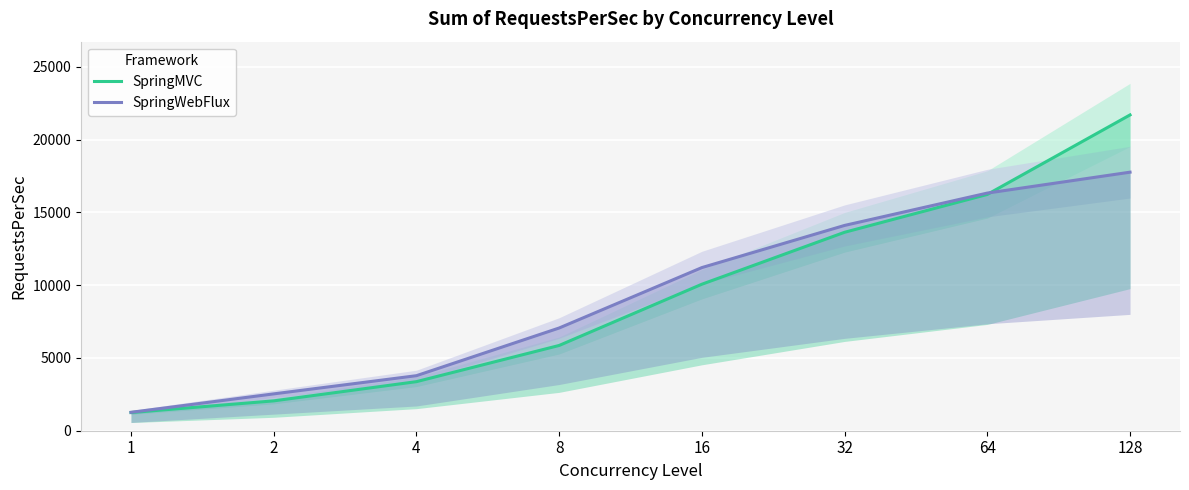

What is the difference between the highest and lowest values at 1?

16.5